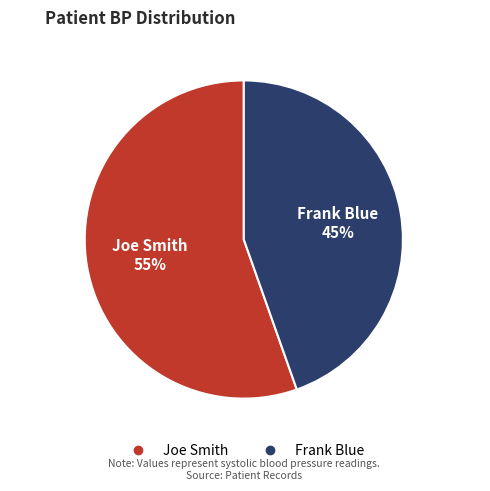

How much of the chart is everything except Joe Smith?

44.6%